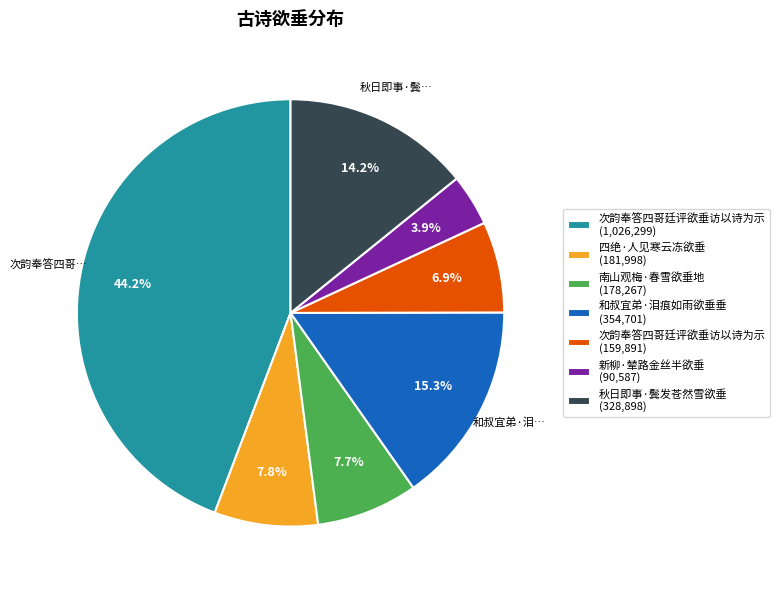

Between 新柳·辇路金丝半欲垂 (90,587) and 南山观梅·春雪欲垂地 (178,267), which is larger?

南山观梅·春雪欲垂地 (178,267)